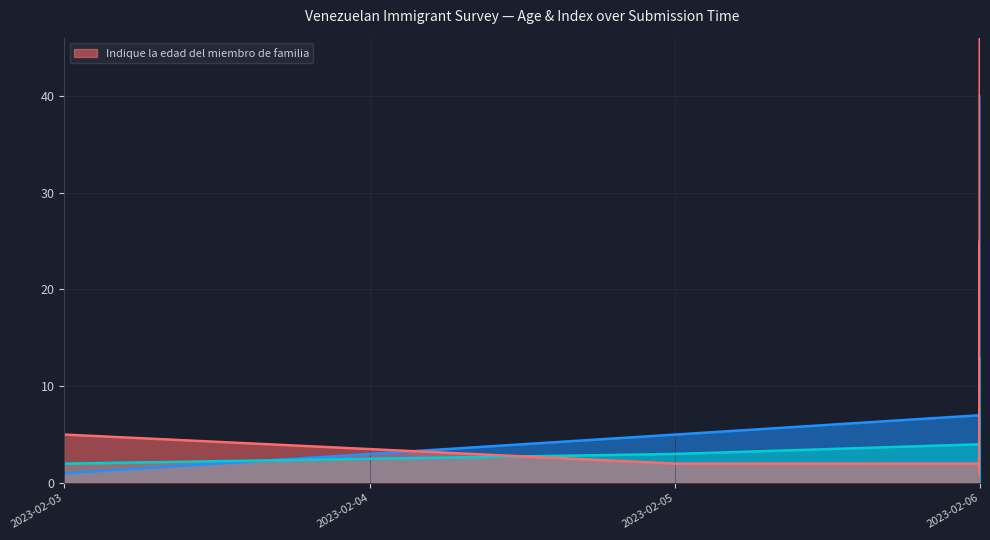

What is the change in value from 9 to 11?

-3